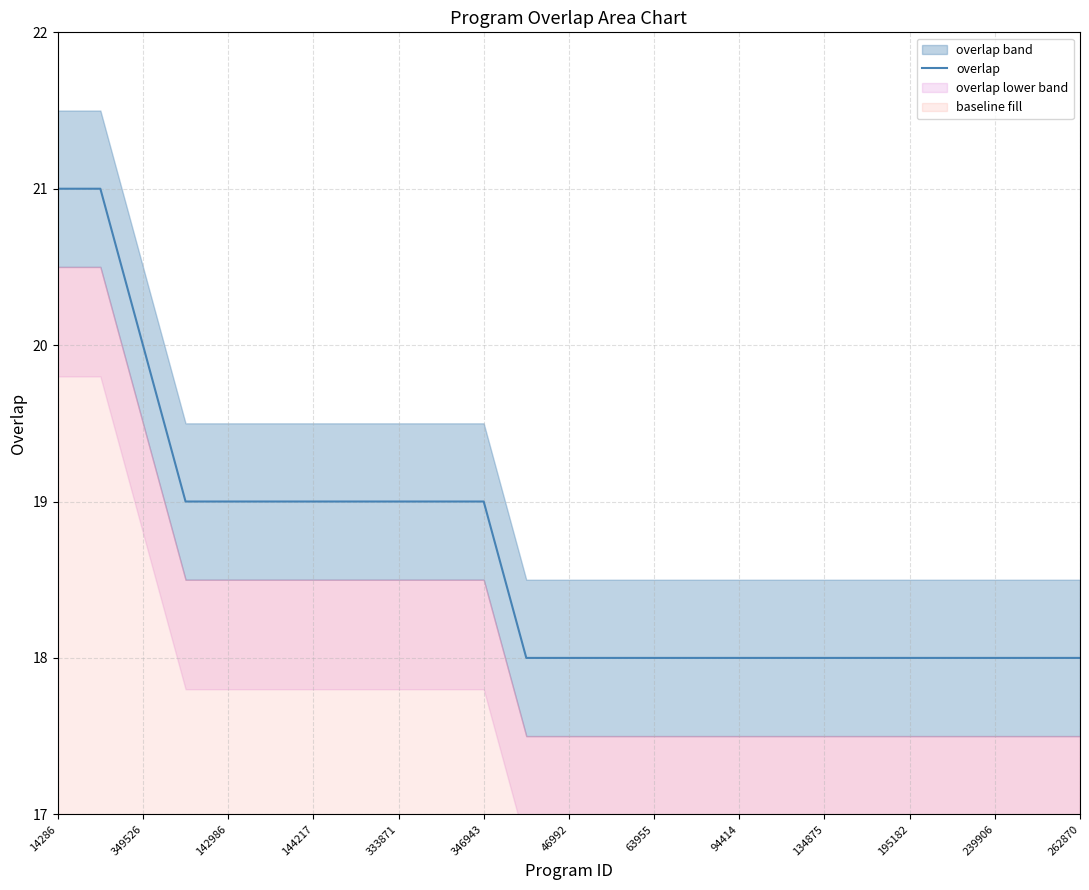

Reading left to right, transcribe all the data shown in this chart.

21	21	20	19	19	19	19	19	19	19	19	18	18	18	18	18	18	18	18	18	18	18	18	18	18